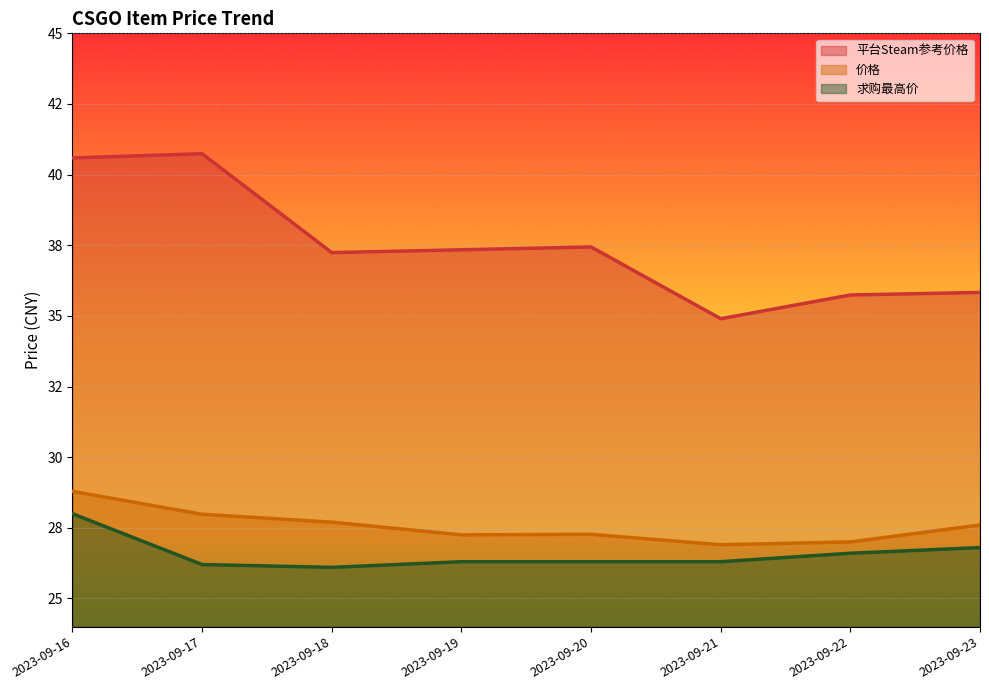

What is the total value across all series at 2023-09-19?

90.9